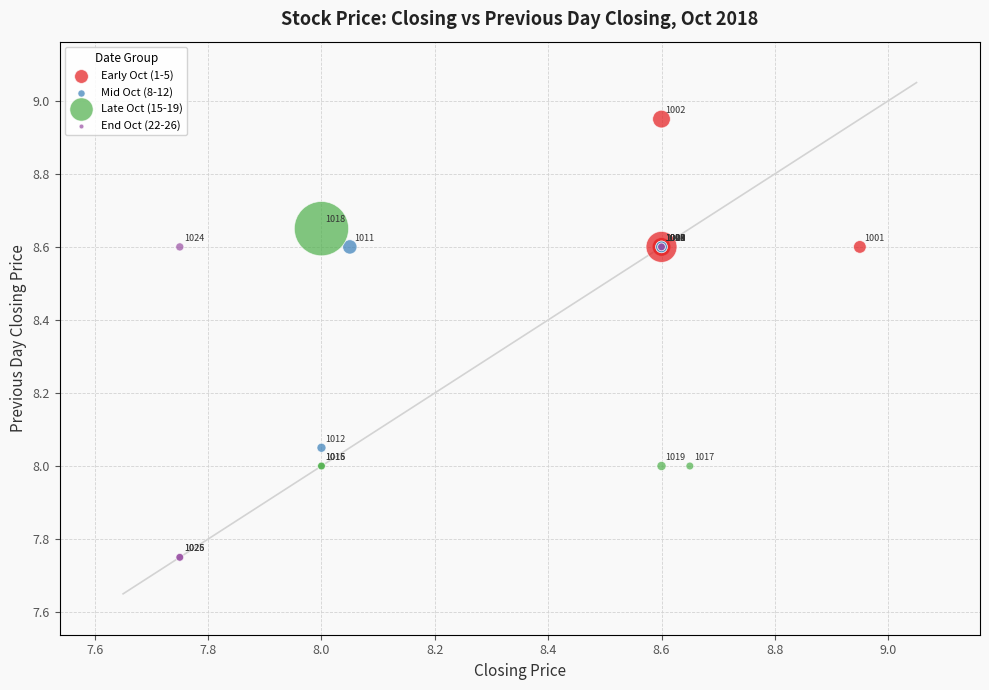

Which series reaches the maximum Y coordinate?

Early Oct (1-5)